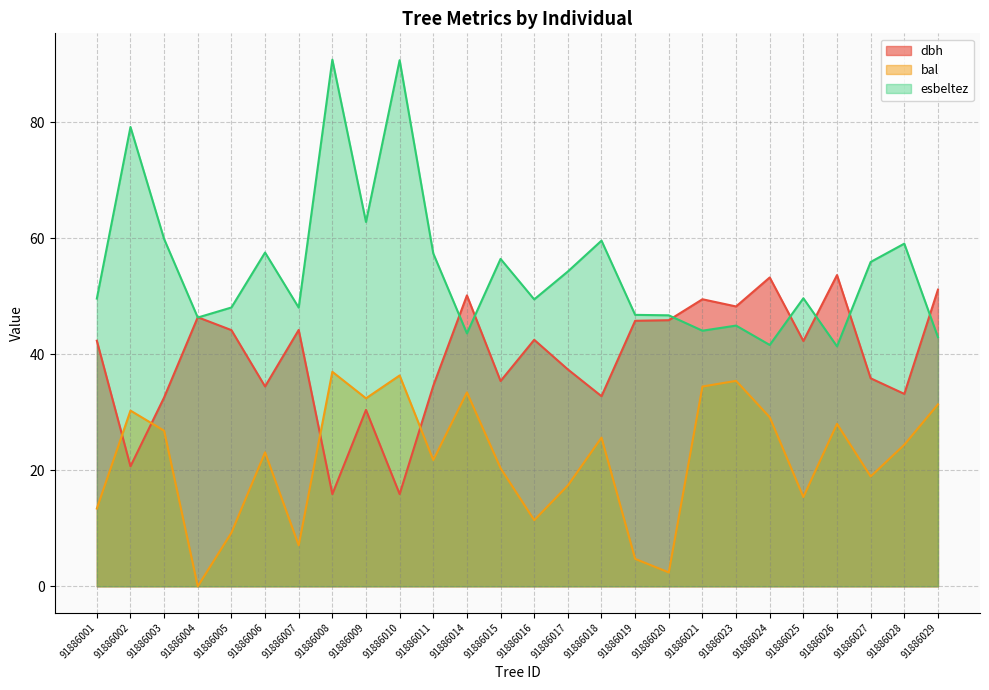

Reading left to right, what are all the values shown in this chart?

dbh: 91886001=42.4	91886002=20.7	91886003=32.6	91886004=46.4	91886005=44.2	91886006=34.5	91886007=44.2	91886008=15.9	91886009=30.4	91886010=15.9	91886011=34.6	91886014=50.2	91886015=35.4	91886016=42.5	91886017=37.4	91886018=32.8	91886019=45.8	91886020=45.9	91886021=49.5	91886023=48.3	91886024=53.3	91886025=42.3	91886026=53.7	91886027=35.9	91886028=33.2	91886029=51.2
bal: 91886001=13.4	91886002=30.3	91886003=26.8	91886004=0.0	91886005=9.2	91886006=23.1	91886007=7.1	91886008=37.0	91886009=32.4	91886010=36.4	91886011=21.8	91886014=33.4	91886015=20.4	91886016=11.4	91886017=17.4	91886018=25.6	91886019=4.7	91886020=2.4	91886021=34.5	91886023=35.4	91886024=29.2	91886025=15.4	91886026=28.0	91886027=18.9	91886028=24.4	91886029=31.4
esbeltez: 91886001=49.6	91886002=79.2	91886003=59.9	91886004=46.4	91886005=48.1	91886006=57.6	91886007=48.1	91886008=90.8	91886009=62.8	91886010=90.7	91886011=57.4	91886014=43.6	91886015=56.5	91886016=49.5	91886017=54.3	91886018=59.6	91886019=46.8	91886020=46.7	91886021=44.1	91886023=45.0	91886024=41.6	91886025=49.7	91886026=41.4	91886027=55.9	91886028=59.1	91886029=43.0